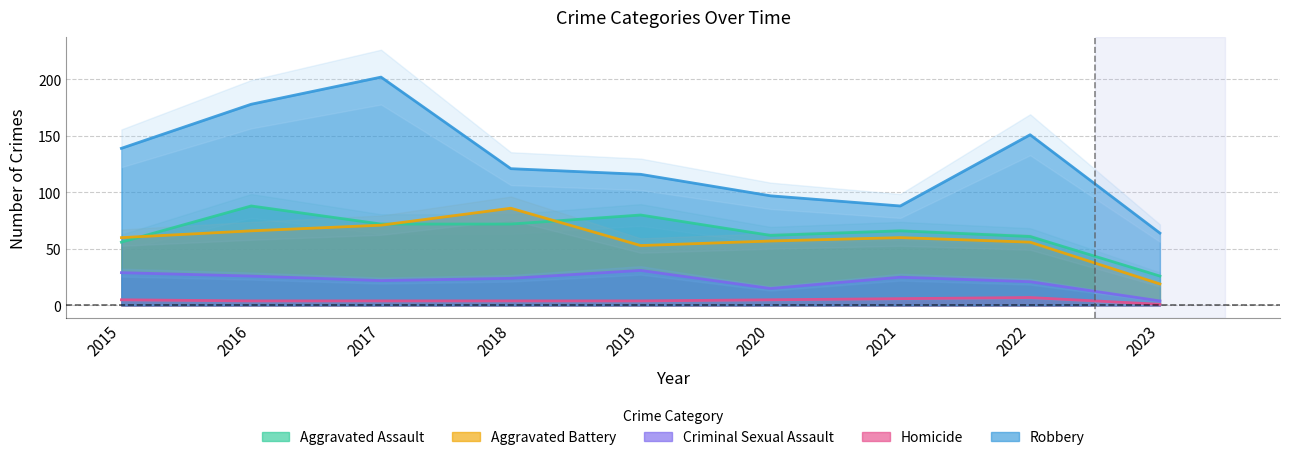

What is the difference between the second highest and minimum values in the Homicide series?

5